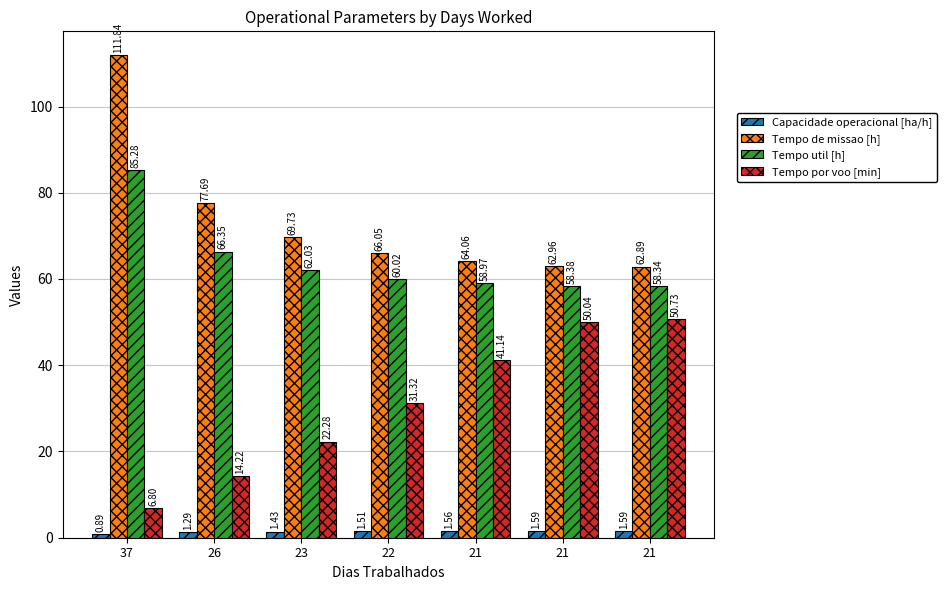

How many bars are there in total?

28